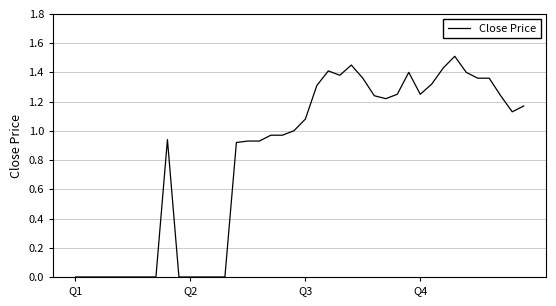

What is the difference between the maximum and minimum values?

1.5